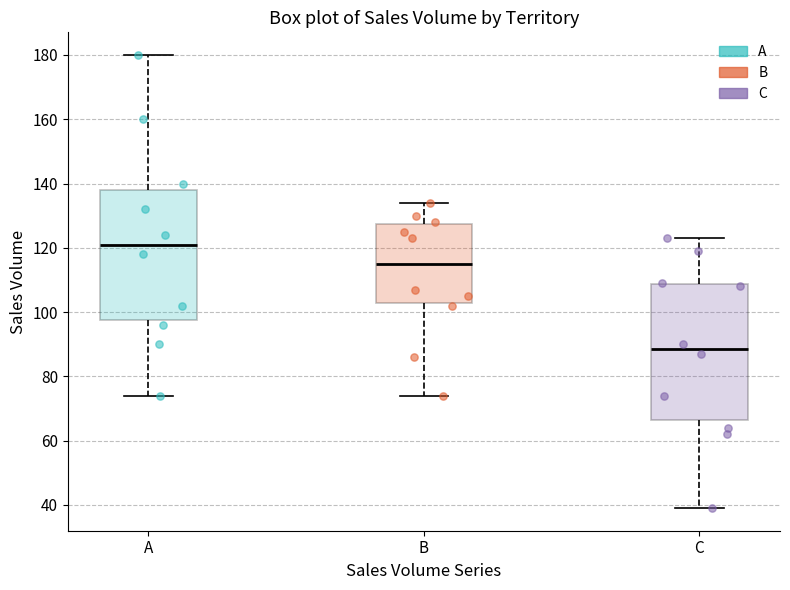

Which box has the highest median line?

A